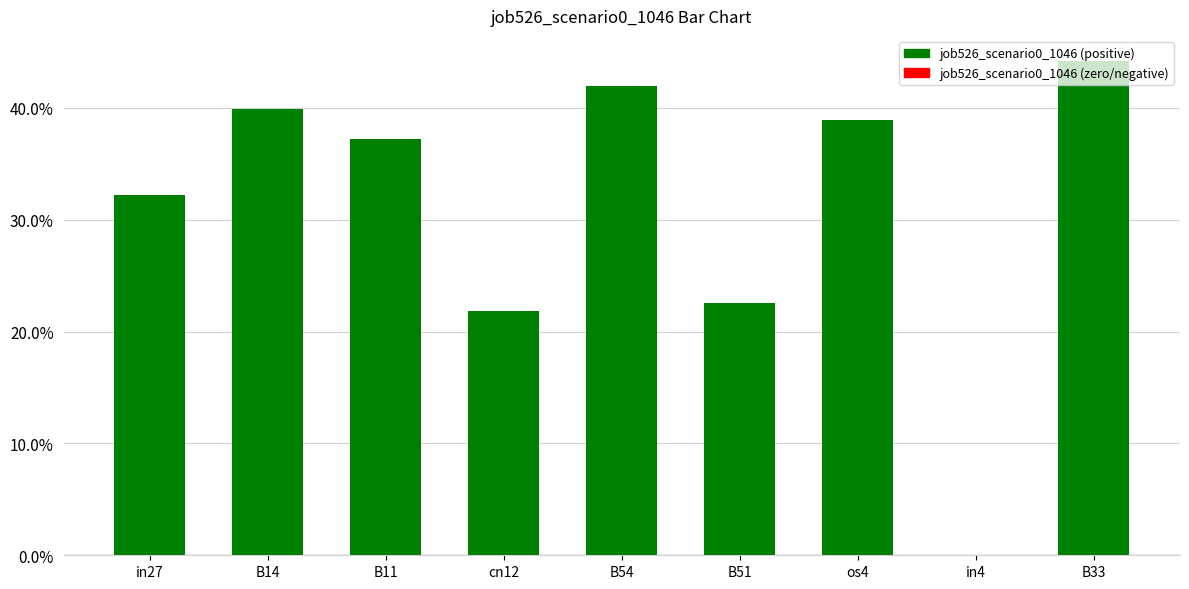

Are the bars horizontal?

No